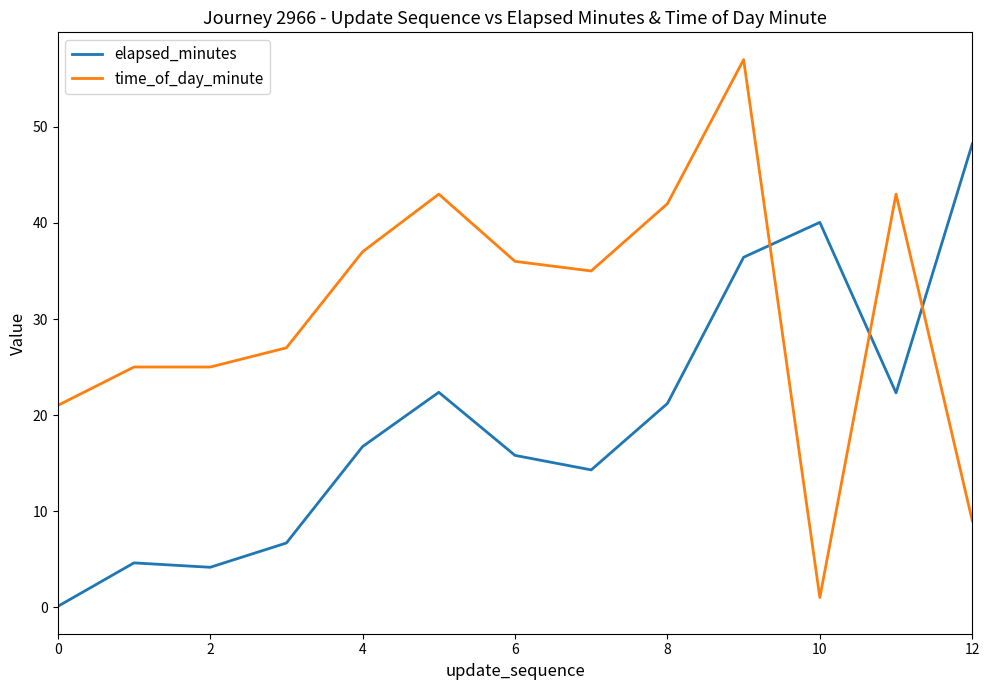

True or false: elapsed_minutes and time_of_day_minute cross at least once.

True